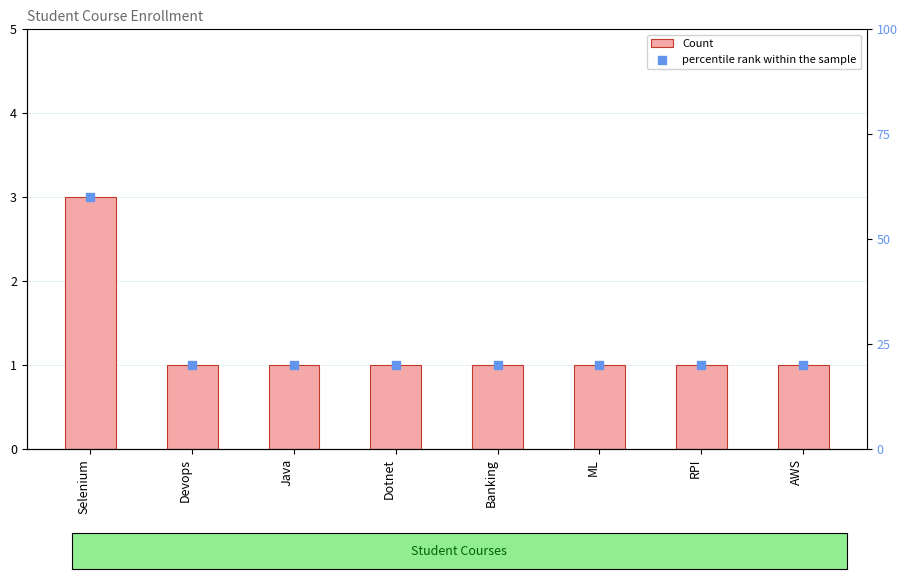

Which series has the largest total across all categories?

percentile rank within the sample